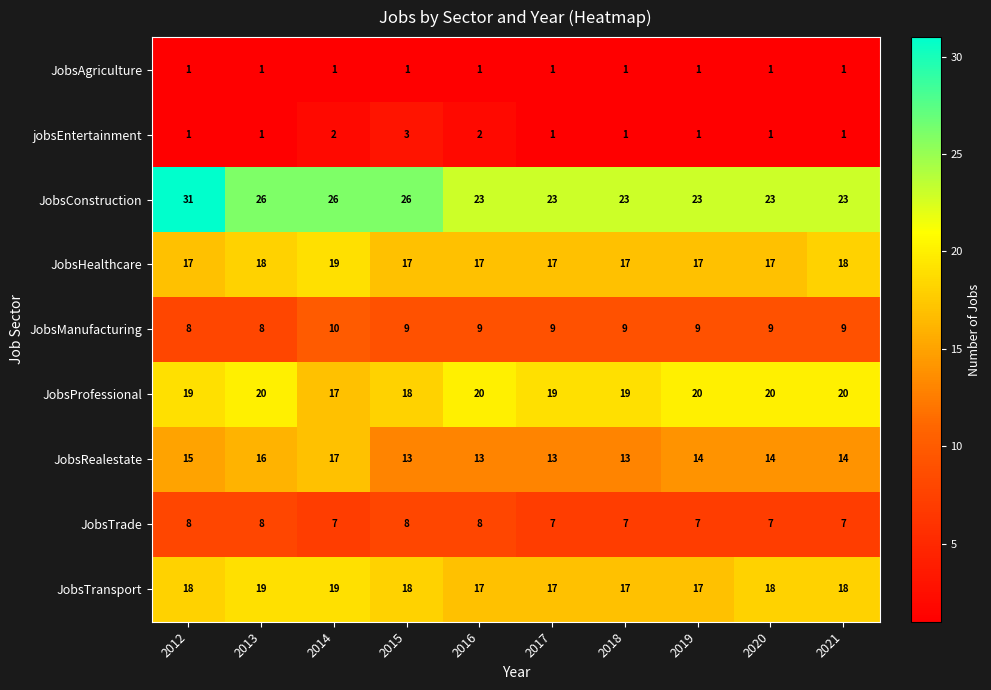

The JobsTrade series shows 5 at 2012. True or false?

False